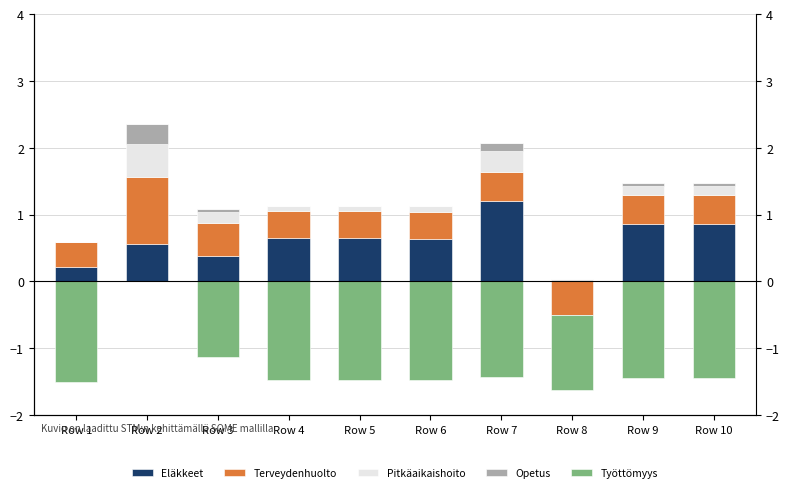

The value of Opetus at Row 4 is 0.0. True or false?

False